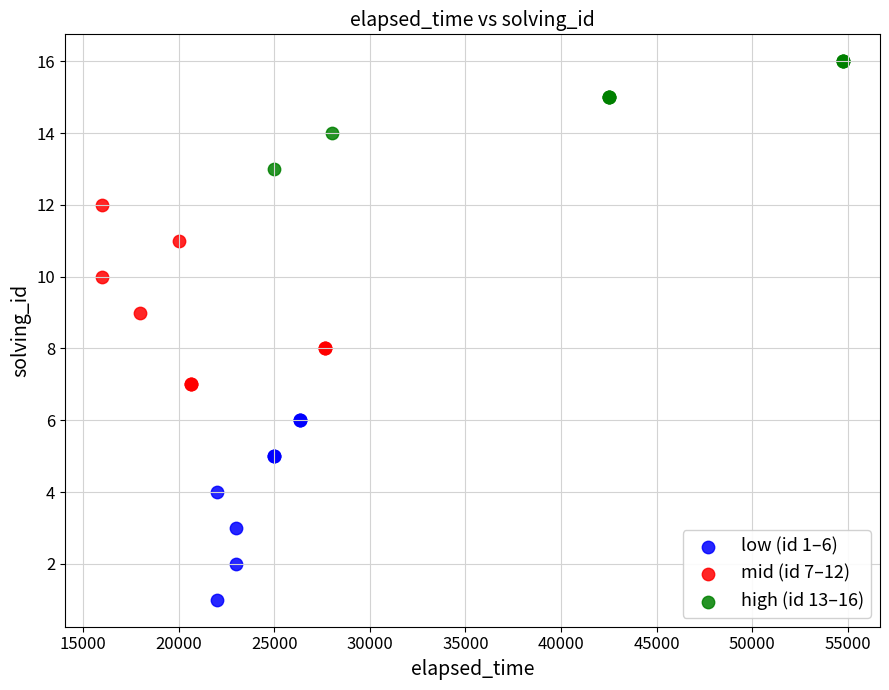

Which series contains the lowest Y value?

low (id 1–6)